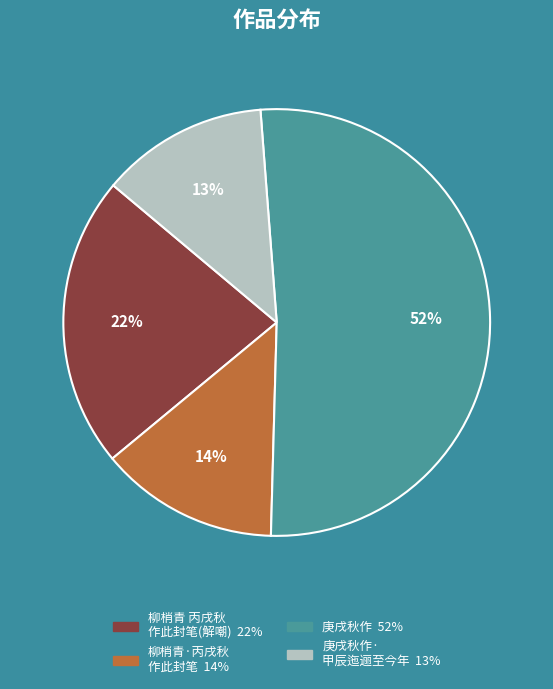

To the nearest percent, what is the difference between the largest and smallest slice percentages?

39%